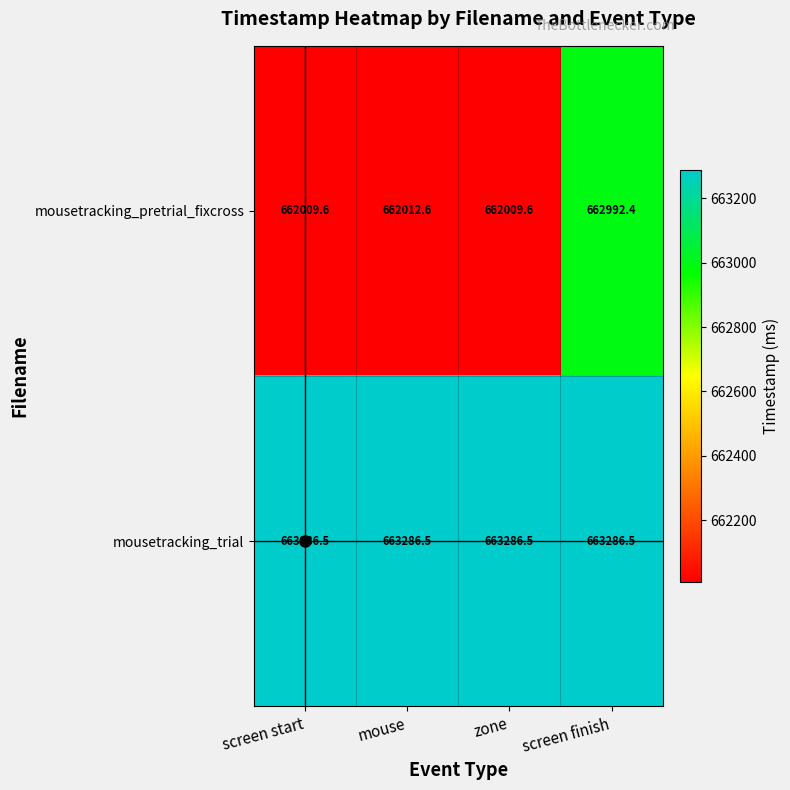

Which series has the widest spread of values?

mousetracking_pretrial_fixcross